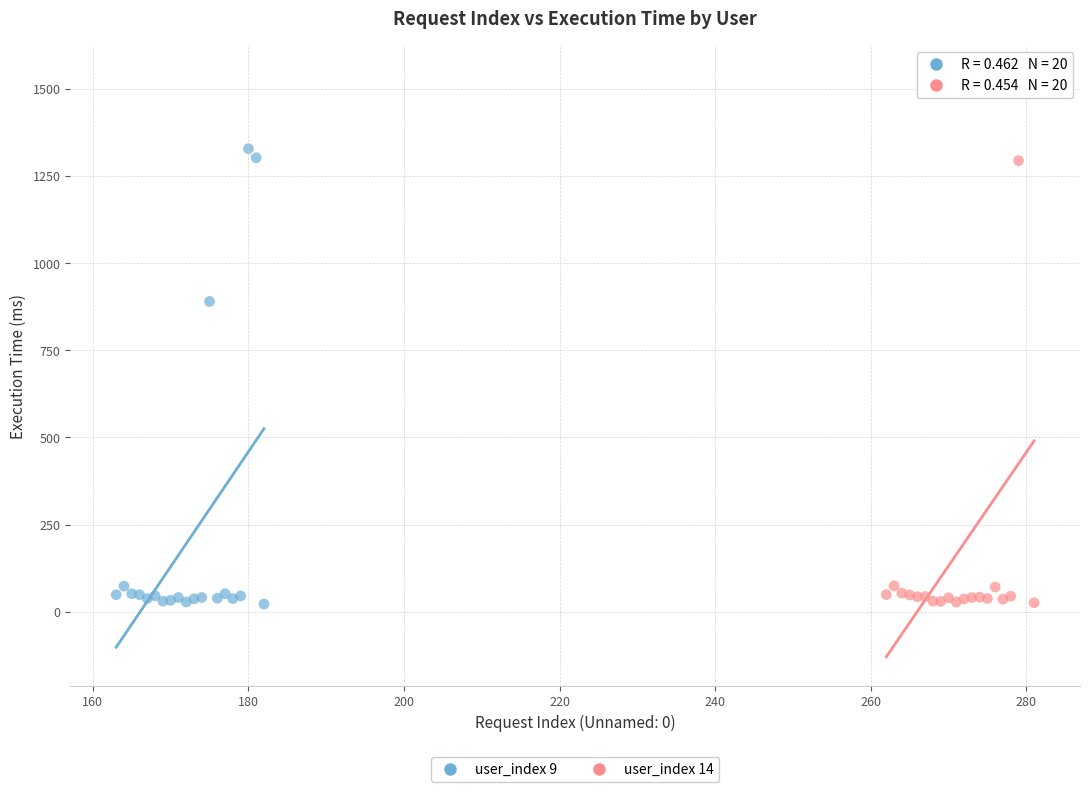

What are all the series names shown in the legend?

user_index 9, user_index 14